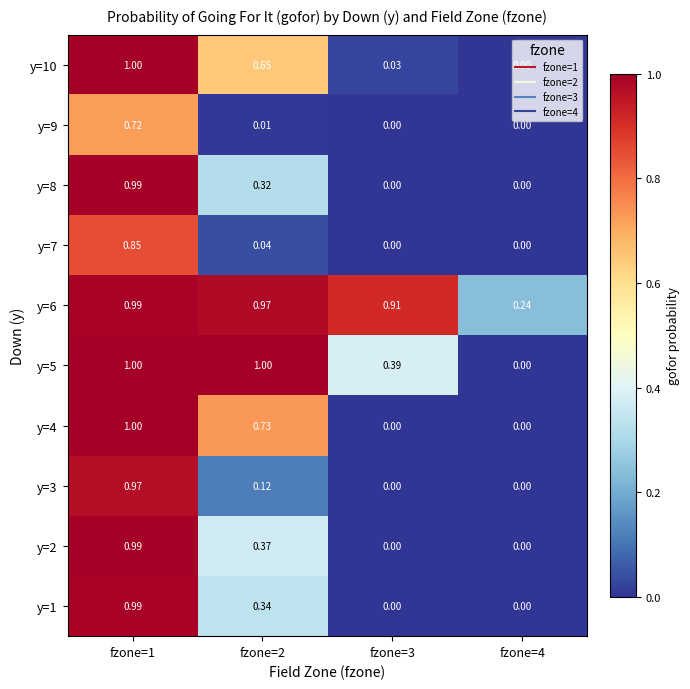

Is the value of y=3 at fzone=2 greater than the value of y=2 at fzone=2?

No